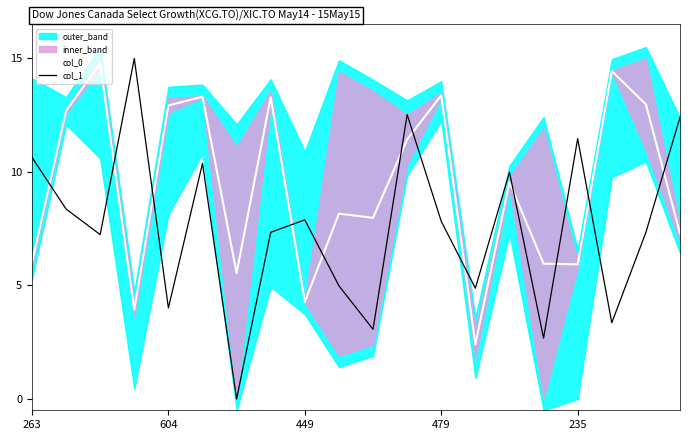

What is the difference between the maximum and minimum values in the col_0 series?

12.4